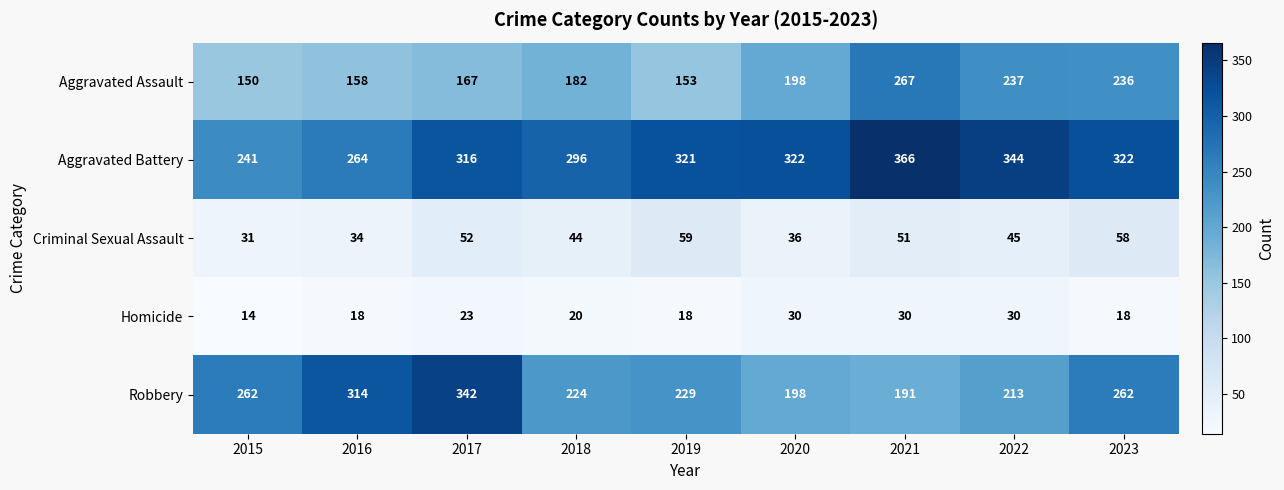

Which series has the largest range (max minus min)?

Robbery